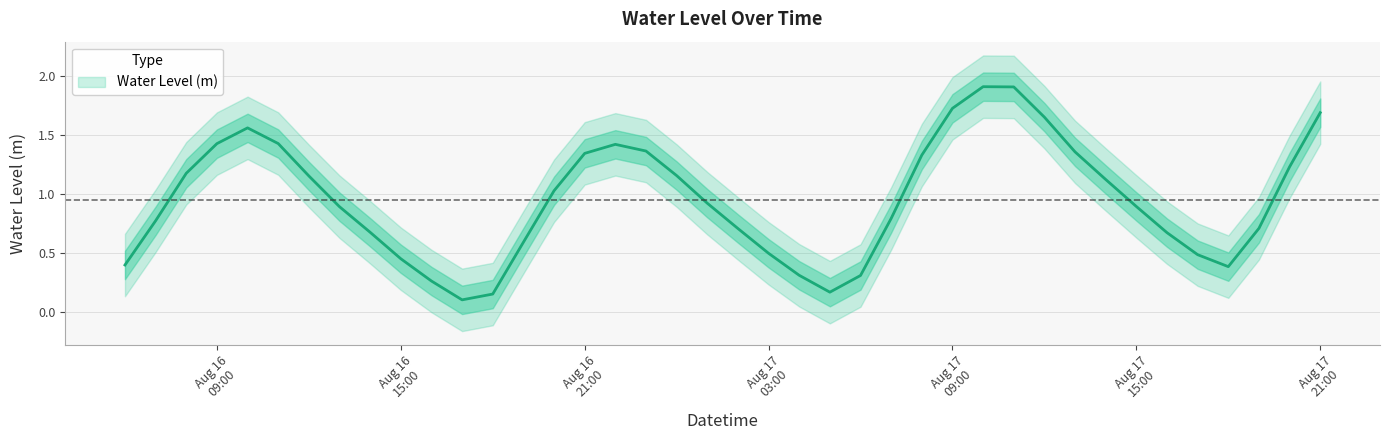

List the labels in order of value, smallest first.

2023-08-16 17:00:00, 2023-08-16 18:00:00, 2023-08-17 05:00:00, 2023-08-16 16:00:00, 2023-08-17 06:00:00, 2023-08-17 04:00:00, 2023-08-17 18:00:00, 2023-08-16 06:00:00, 2023-08-16 15:00:00, 2023-08-17 17:00:00, 2023-08-17 03:00:00, 2023-08-16 19:00:00, 2023-08-17 16:00:00, 2023-08-16 14:00:00, 2023-08-17 02:00:00, 2023-08-17 19:00:00, 2023-08-16 07:00:00, 2023-08-17 07:00:00, 2023-08-16 13:00:00, 2023-08-17 15:00:00, 2023-08-17 01:00:00, 2023-08-16 20:00:00, 2023-08-17 14:00:00, 2023-08-16 12:00:00, 2023-08-17 00:00:00, 2023-08-16 08:00:00, 2023-08-17 20:00:00, 2023-08-17 08:00:00, 2023-08-16 21:00:00, 2023-08-17 13:00:00, 2023-08-16 23:00:00, 2023-08-16 22:00:00, 2023-08-16 09:00:00, 2023-08-16 11:00:00, 2023-08-16 10:00:00, 2023-08-17 12:00:00, 2023-08-17 21:00:00, 2023-08-17 09:00:00, 2023-08-17 11:00:00, 2023-08-17 10:00:00